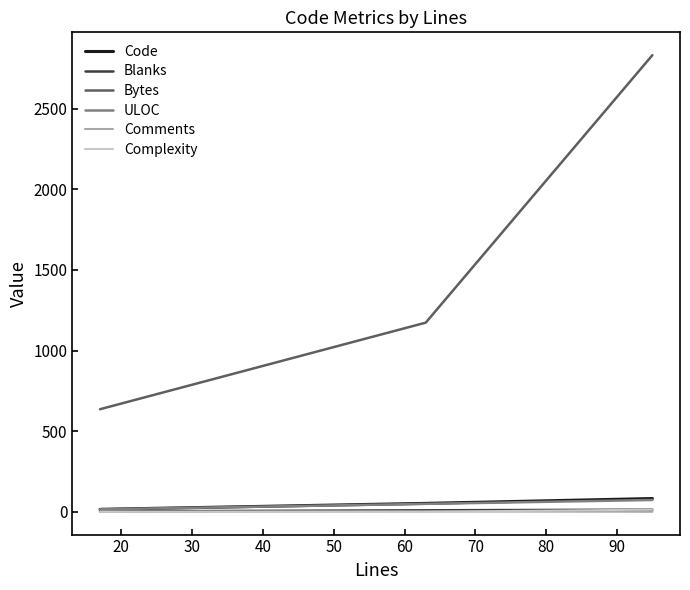

Which series has the largest total across all categories?

Bytes